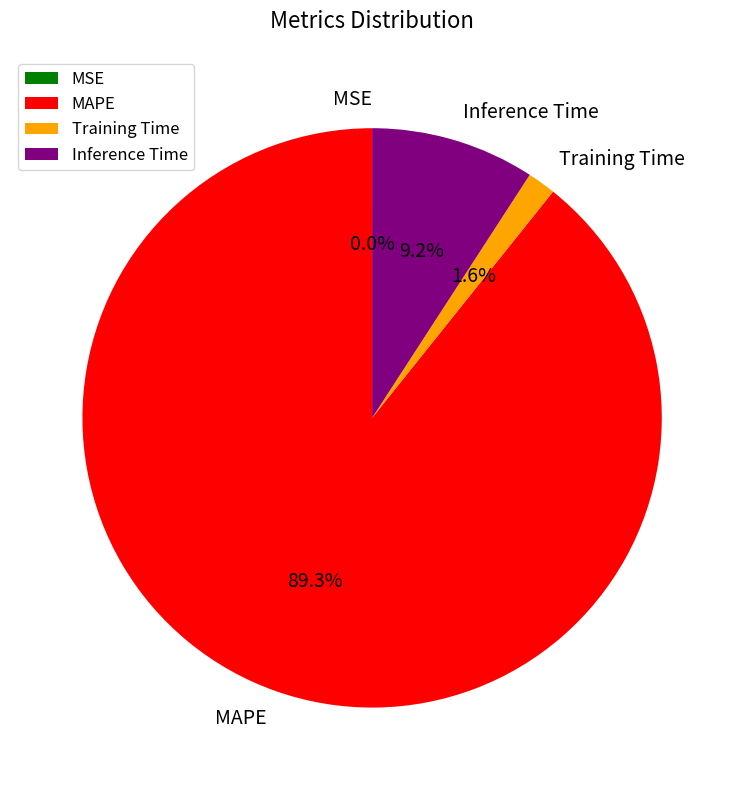

What percentage is the MAPE slice, to the nearest percent?

89%